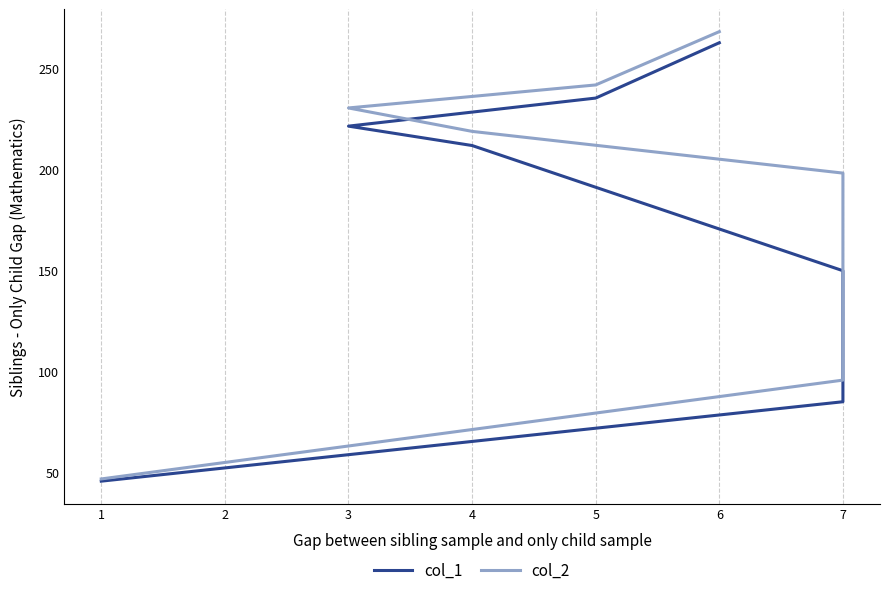

Which series has the widest spread of values?

col_2